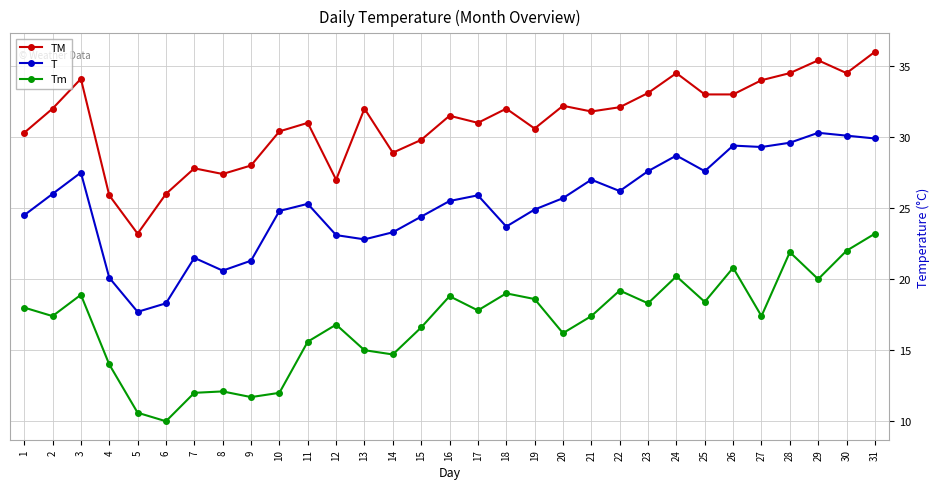

What is the spread (max minus min) of values at 19?

12.0